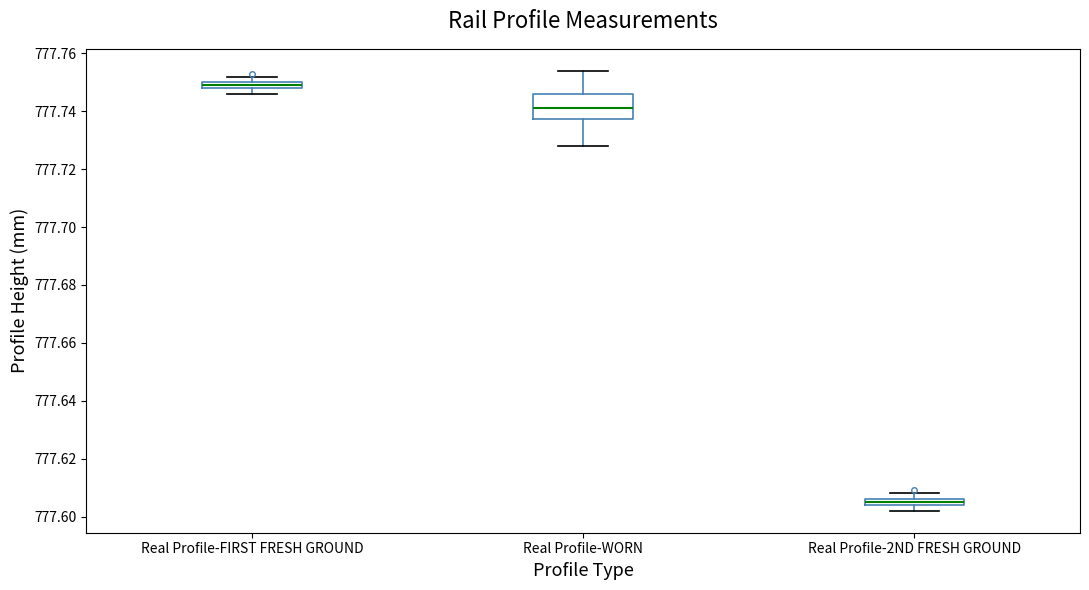

Where does the lower whisker of the box for Real Profile-2ND FRESH GROUND end on the y-axis? The values are not printed on the chart, so give them approximately, as read against the axis.

777.602